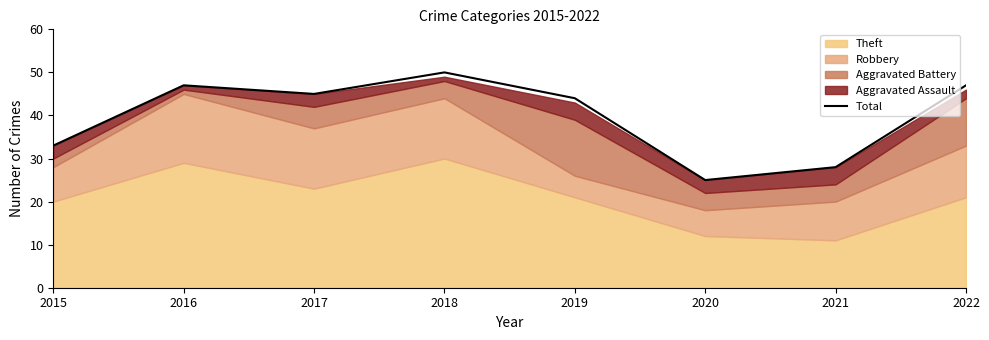

What is the minimum value for Total?

25